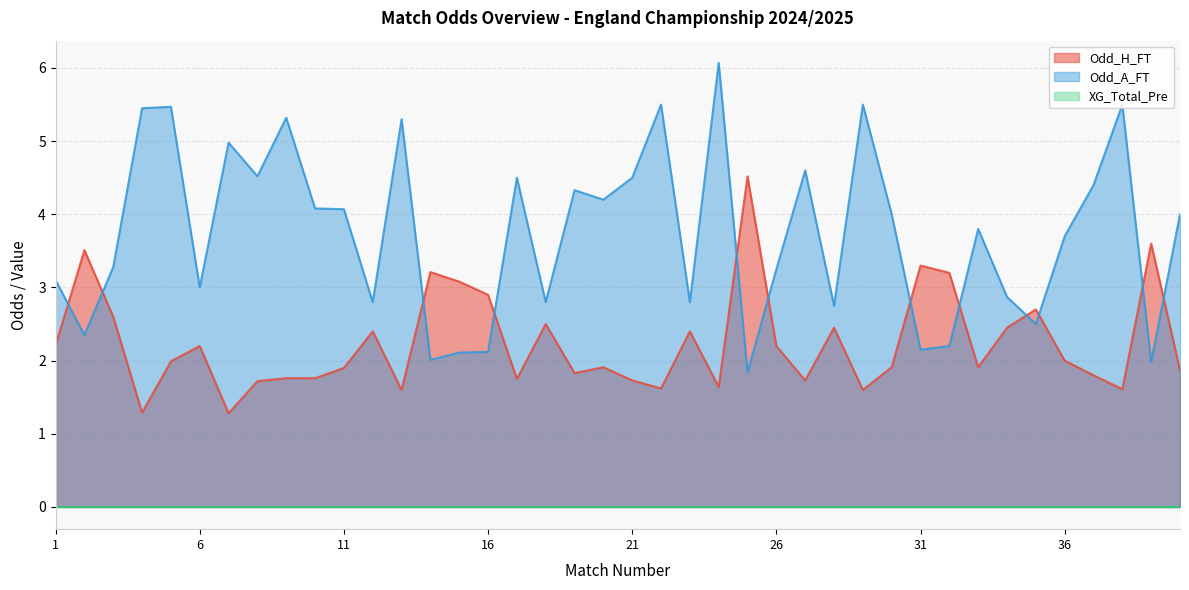

At which category is the sum across all series the highest?

24